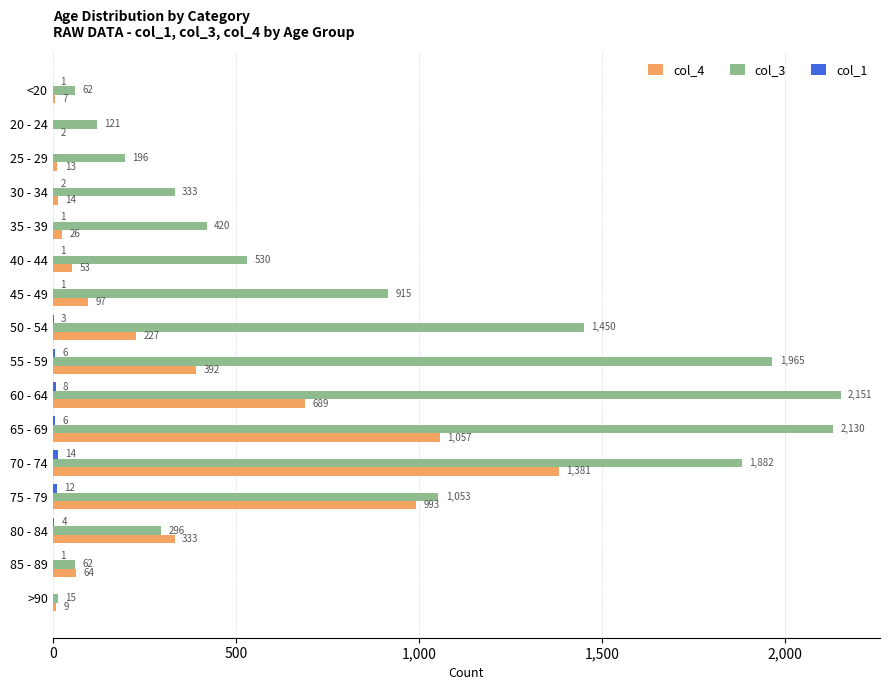

Which series has the largest total across all categories?

col_3